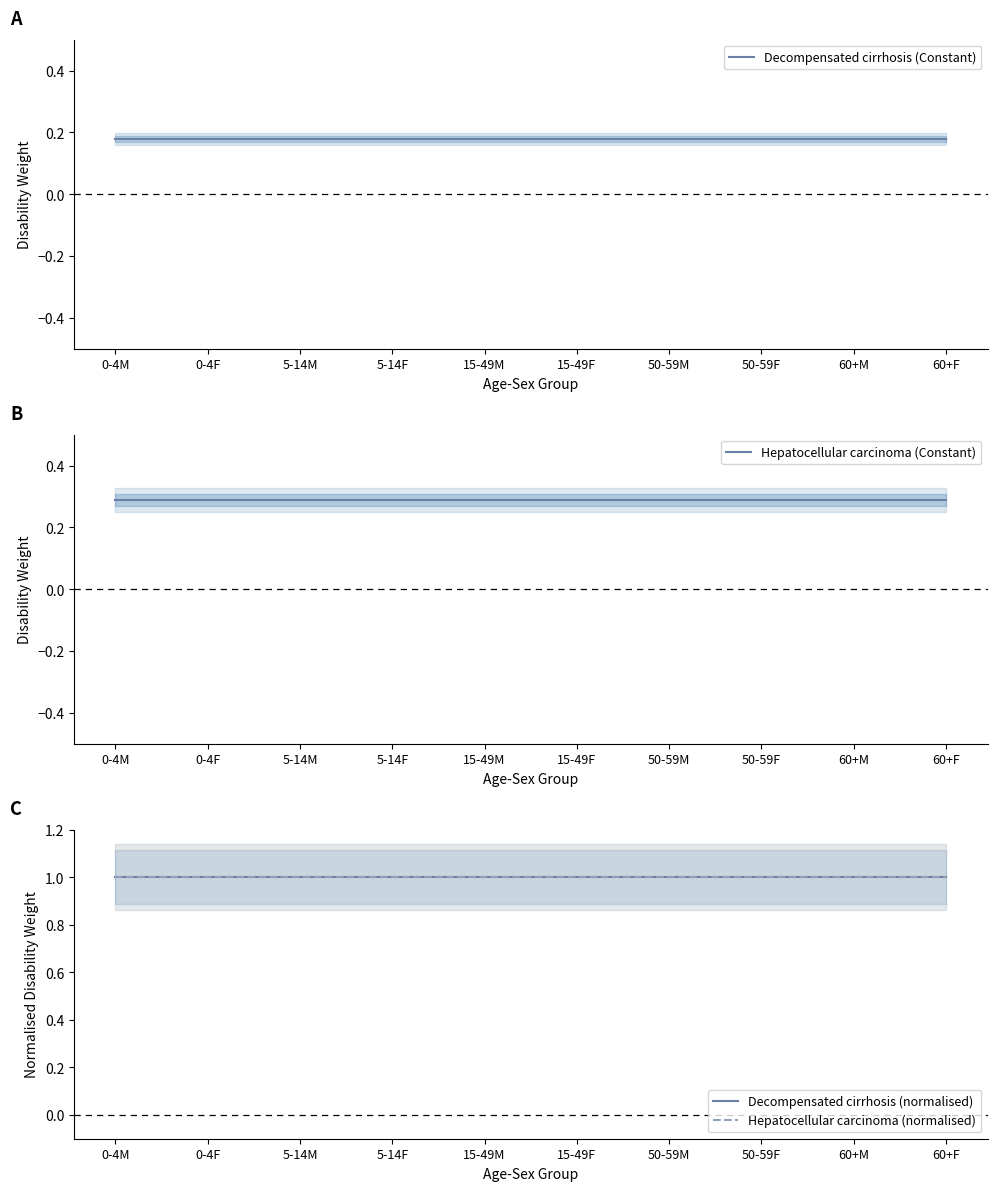

At 50-59M, list the series in order from smallest to largest.

Decompensated cirrhosis (Constant), Hepatocellular carcinoma (Constant), Decompensated cirrhosis (normalised), Hepatocellular carcinoma (normalised)